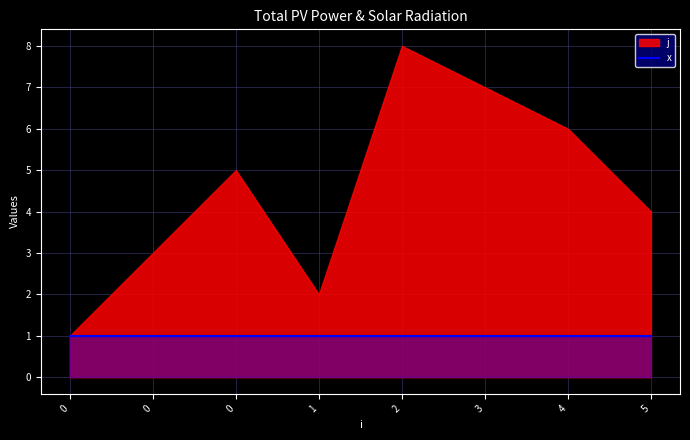

What is the value of the j point at the 6th from the left?

7